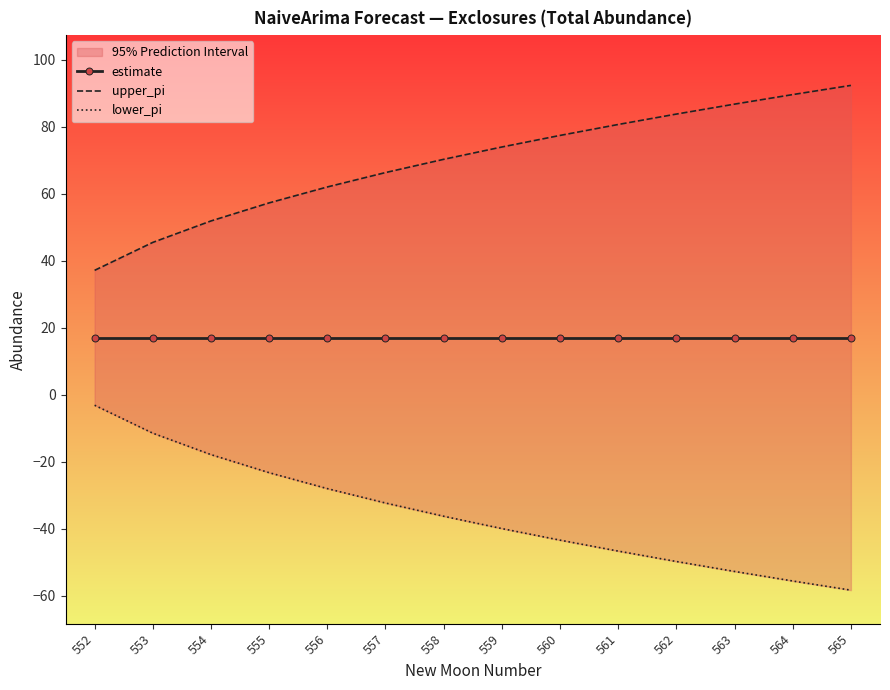

Reading left to right, transcribe all the data shown in this chart.

estimate: 552=17.0	553=17.0	554=17.0	555=17.0	556=17.0	557=17.0	558=17.0	559=17.0	560=17.0	561=17.0	562=17.0	563=17.0	564=17.0	565=17.0
upper_pi: 552=37.1	553=45.5	554=51.9	555=57.3	556=62.0	557=66.3	558=70.3	559=73.9	560=77.4	561=80.7	562=83.8	563=86.7	564=89.6	565=92.3
lower_pi: 552=-3.1	553=-11.5	554=-17.9	555=-23.3	556=-28.0	557=-32.3	558=-36.3	559=-39.9	560=-43.4	561=-46.7	562=-49.8	563=-52.7	564=-55.6	565=-58.3